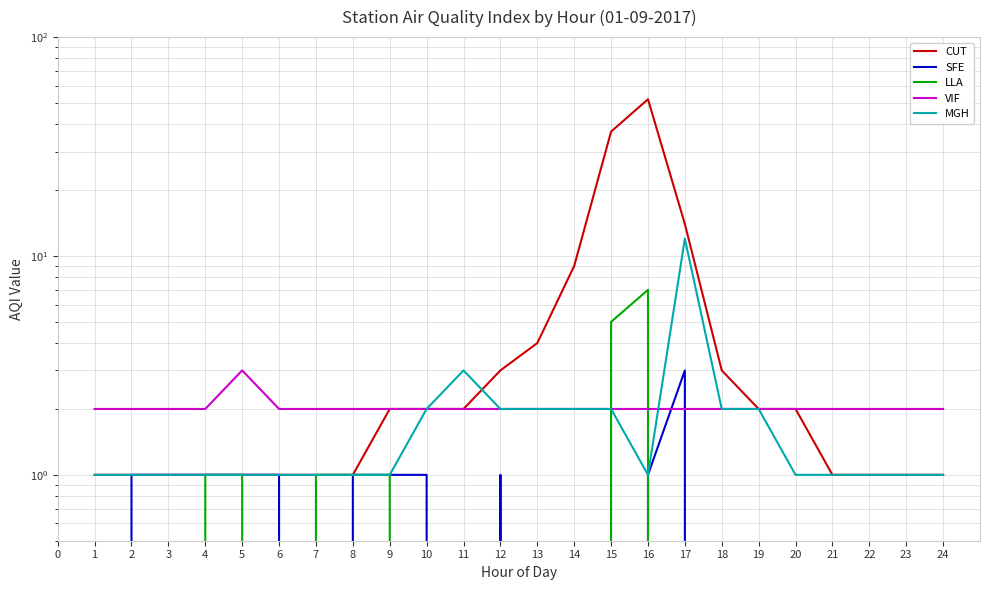

At how many categories does at least one series exceed 25?

2